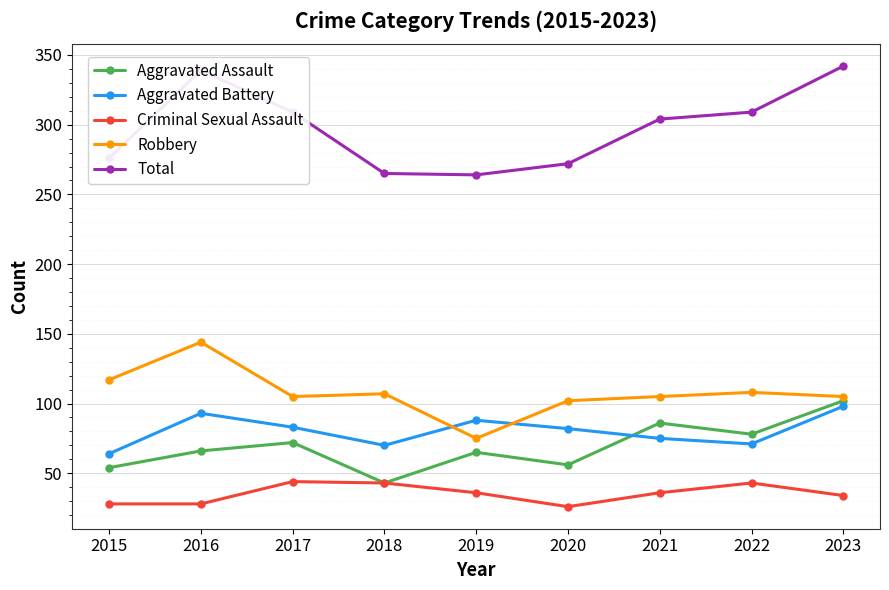

What is the difference between the second highest and second lowest values in the Robbery series?

15